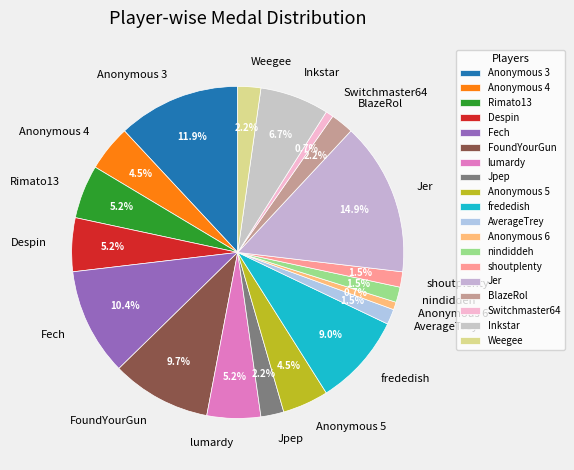

Do lumardy and Anonymous 3 together represent more than half of the pie?

No